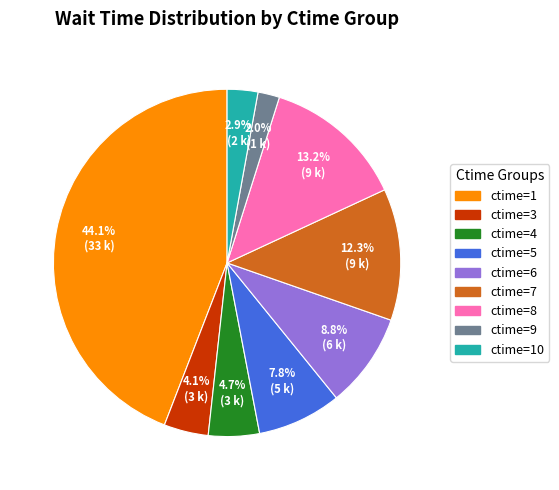

Rank the categories by value from highest to lowest.

ctime=1, ctime=8, ctime=7, ctime=6, ctime=5, ctime=4, ctime=3, ctime=10, ctime=9